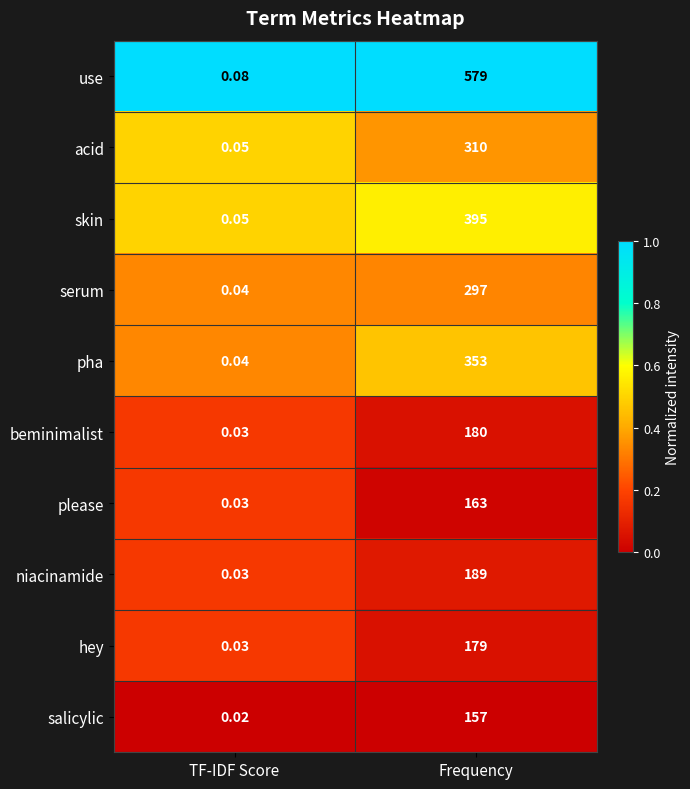

Where is pha nearest to the value 176?

TF-IDF Score